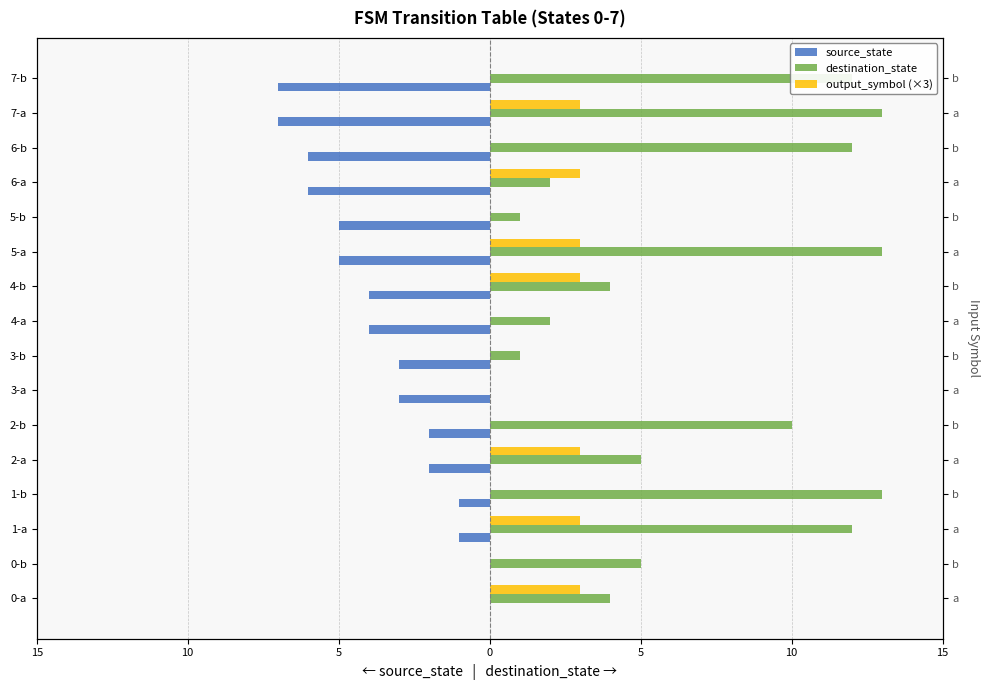

How many groups of bars are there?

16